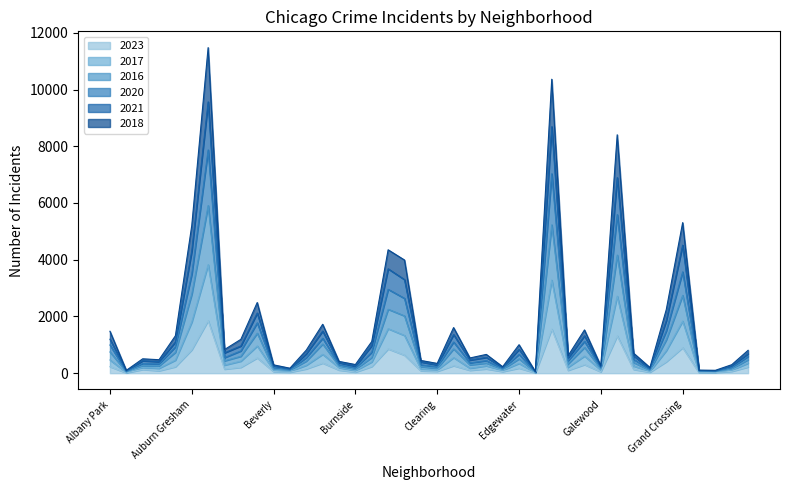

Reading left to right, transcribe all the data shown in this chart.

2023: Albany Park=231	Andersonville=11	Archer Heights=132	Armour Square=87	Ashburn=228	Auburn Gresham=824	Austin=1853	Avalon Park=144	Avondale=208	Belmont Cragin=540	Beverly=56	Boystown=35	Bridgeport=153	Brighton Park=358	Bucktown=111	Burnside=39	Calumet Heights=236	Chatham=858	Chicago Lawn=635	Chinatown=84	Clearing=68	Douglas=265	Dunning=103	East Side=153	East Village=57	Edgewater=180	Edison Park=10	Englewood=1556	Fuller Park=102	Gage Park=304	Galewood=49	Garfield Park=1316	Garfield Ridge=135	Gold Coast=35	Grand Boulevard=404	Grand Crossing=901	Grant Park=16	Greektown=22	Hegewisch=66	Hermosa=220
2017: Albany Park=748	Andersonville=48	Archer Heights=266	Armour Square=257	Ashburn=737	Auburn Gresham=2785	Austin=5911	Avalon Park=437	Avondale=598	Belmont Cragin=1411	Beverly=142	Boystown=107	Bridgeport=428	Brighton Park=1030	Bucktown=251	Burnside=138	Calumet Heights=555	Chatham=2255	Chicago Lawn=2020	Chinatown=231	Clearing=171	Douglas=858	Dunning=294	East Side=358	East Village=135	Edgewater=508	Edison Park=34	Englewood=5230	Fuller Park=330	Gage Park=910	Galewood=149	Garfield Park=4165	Garfield Ridge=380	Gold Coast=99	Grand Boulevard=1180	Grand Crossing=2745	Grant Park=72	Greektown=53	Hegewisch=151	Hermosa=478
2016: Albany Park=994	Andersonville=56	Archer Heights=344	Armour Square=327	Ashburn=930	Auburn Gresham=3493	Austin=7870	Avalon Park=550	Avondale=786	Belmont Cragin=1776	Beverly=204	Boystown=121	Bridgeport=552	Brighton Park=1233	Bucktown=292	Burnside=185	Calumet Heights=740	Chatham=2958	Chicago Lawn=2638	Chinatown=294	Clearing=227	Douglas=1100	Dunning=363	East Side=443	East Village=159	Edgewater=665	Edison Park=39	Englewood=7031	Fuller Park=442	Gage Park=1123	Galewood=192	Garfield Park=5591	Garfield Ridge=489	Gold Coast=127	Grand Boulevard=1493	Grand Crossing=3573	Grant Park=79	Greektown=64	Hegewisch=197	Hermosa=592
2020: Albany Park=1478	Andersonville=100	Archer Heights=507	Armour Square=475	Ashburn=1319	Auburn Gresham=5202	Austin=11477	Avalon Park=833	Avondale=1193	Belmont Cragin=2491	Beverly=294	Boystown=176	Bridgeport=815	Brighton Park=1724	Bucktown=416	Burnside=305	Calumet Heights=1116	Chatham=4350	Chicago Lawn=3990	Chinatown=449	Clearing=345	Douglas=1608	Dunning=537	East Side=662	East Village=228	Edgewater=1004	Edison Park=54	Englewood=10363	Fuller Park=618	Gage Park=1525	Galewood=259	Garfield Park=8404	Garfield Ridge=706	Gold Coast=201	Grand Boulevard=2244	Grand Crossing=5308	Grant Park=109	Greektown=102	Hegewisch=300	Hermosa=807
2021: Albany Park=1197	Andersonville=81	Archer Heights=438	Armour Square=406	Ashburn=1101	Auburn Gresham=4304	Austin=9565	Avalon Park=718	Avondale=960	Belmont Cragin=2122	Beverly=253	Boystown=142	Bridgeport=686	Brighton Park=1484	Bucktown=369	Burnside=245	Calumet Heights=971	Chatham=3680	Chicago Lawn=3299	Chinatown=397	Clearing=290	Douglas=1362	Dunning=463	East Side=557	East Village=202	Edgewater=840	Edison Park=45	Englewood=8691	Fuller Park=531	Gage Park=1320	Galewood=217	Garfield Park=6894	Garfield Ridge=612	Gold Coast=158	Grand Boulevard=1856	Grand Crossing=4514	Grant Park=94	Greektown=78	Hegewisch=251	Hermosa=689
2018: Albany Park=466	Andersonville=28	Archer Heights=201	Armour Square=174	Ashburn=461	Auburn Gresham=1802	Austin=3825	Avalon Park=286	Avondale=426	Belmont Cragin=960	Beverly=102	Boystown=68	Bridgeport=281	Brighton Park=667	Bucktown=196	Burnside=89	Calumet Heights=398	Chatham=1569	Chicago Lawn=1330	Chinatown=147	Clearing=117	Douglas=550	Dunning=175	East Side=261	East Village=103	Edgewater=346	Edison Park=22	Englewood=3282	Fuller Park=212	Gage Park=605	Galewood=107	Garfield Park=2717	Garfield Ridge=254	Gold Coast=66	Grand Boulevard=796	Grand Crossing=1837	Grant Park=46	Greektown=42	Hegewisch=109	Hermosa=354